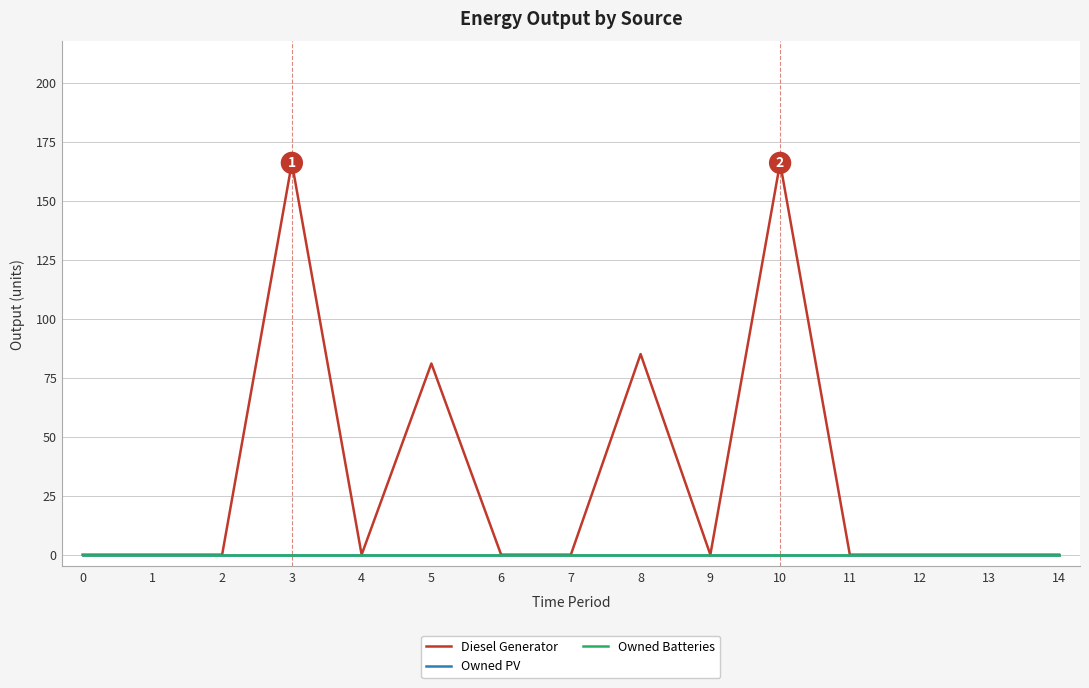

Does the chart display data point markers on the line(s)?

No